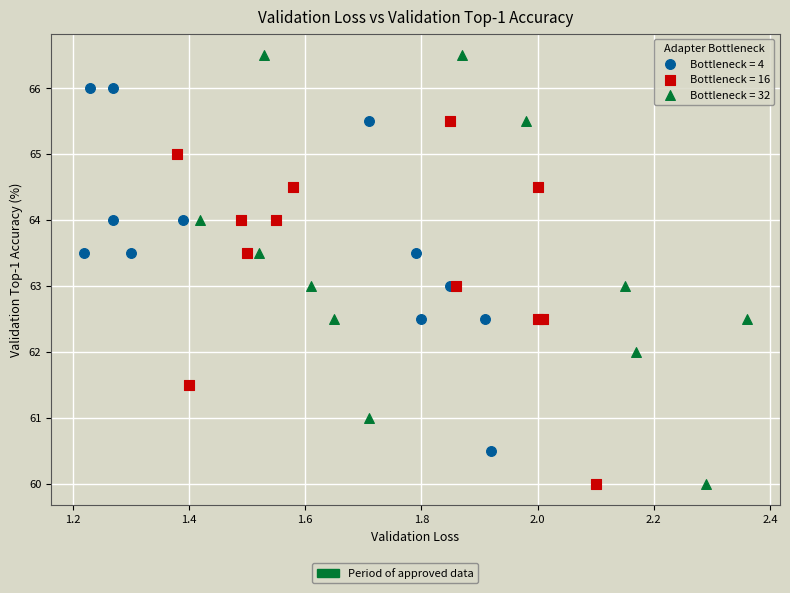

Which series has the largest Y range (max minus min)?

Bottleneck = 32